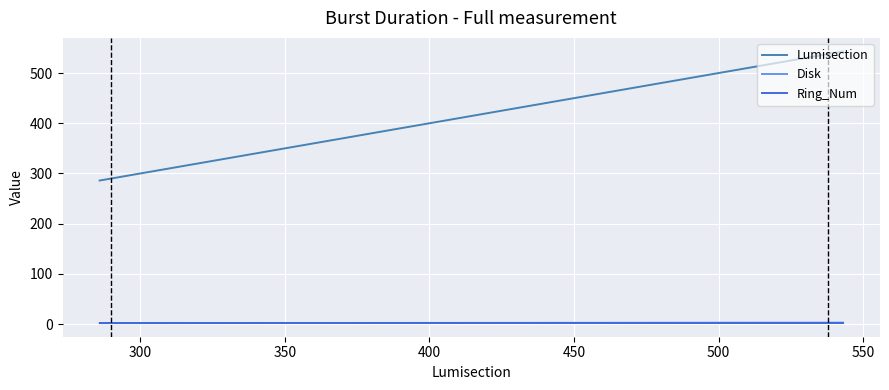

What is the maximum value for Lumisection?

543